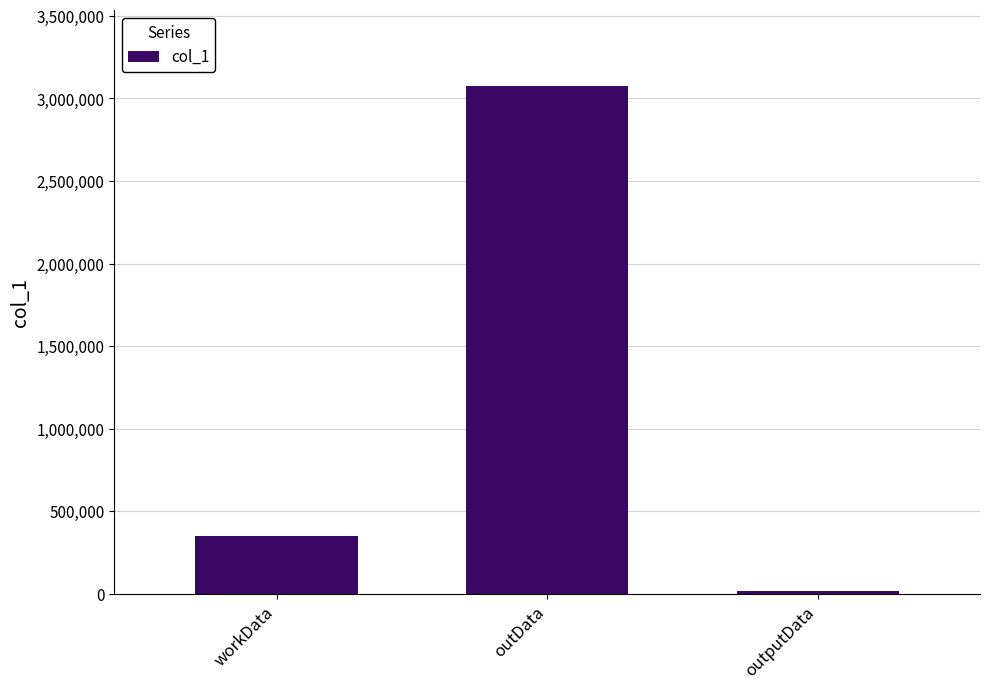

What is the difference between the maximum and second lowest values?

2722596